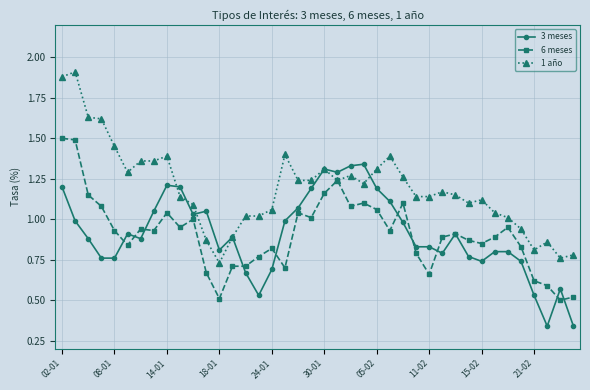

List the series in order of their peak value, lowest first.

3 meses, 6 meses, 1 año